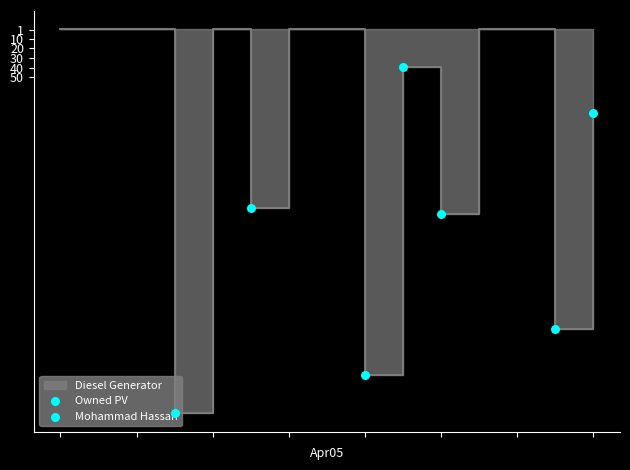

At which category is the sum across all series the highest?

3